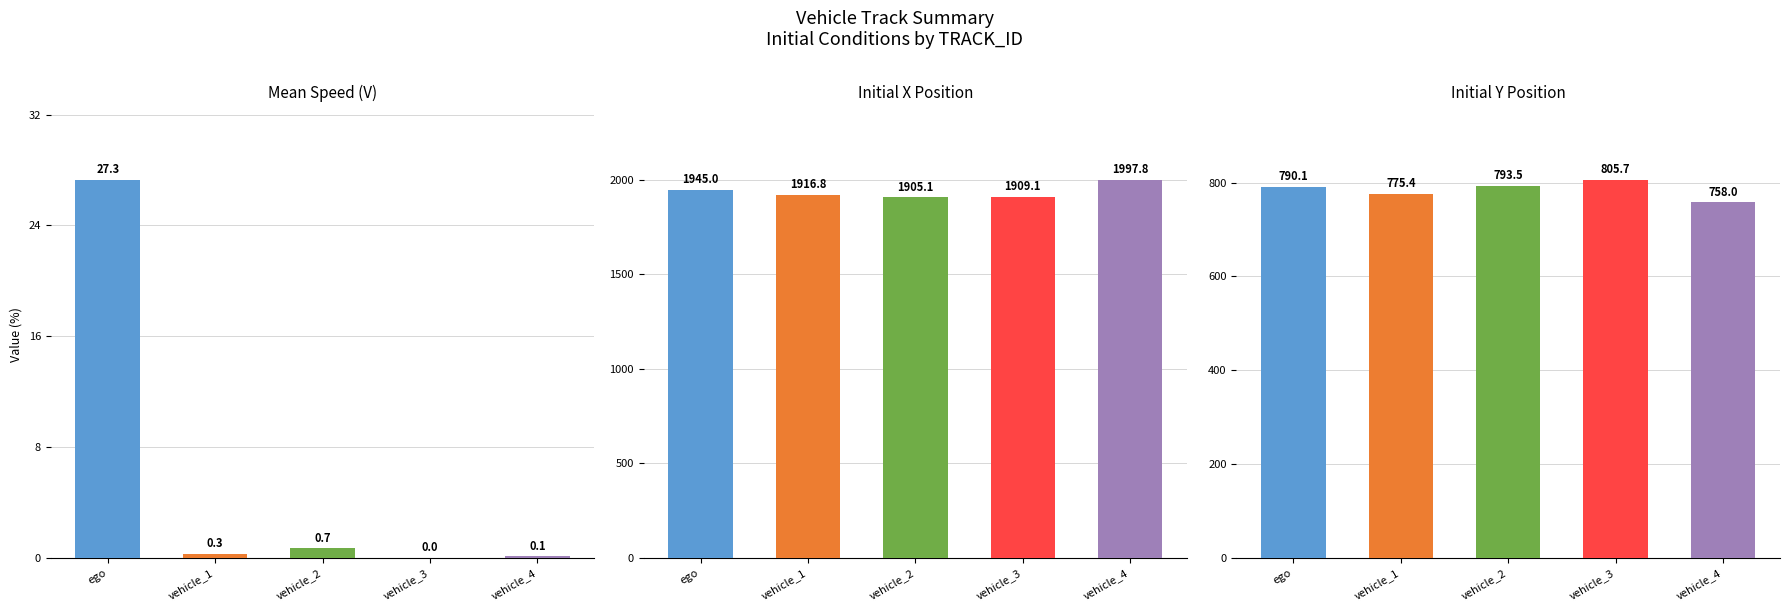

At vehicle_1, list the series in order from smallest to largest.

mean_V, mean_Y, mean_X